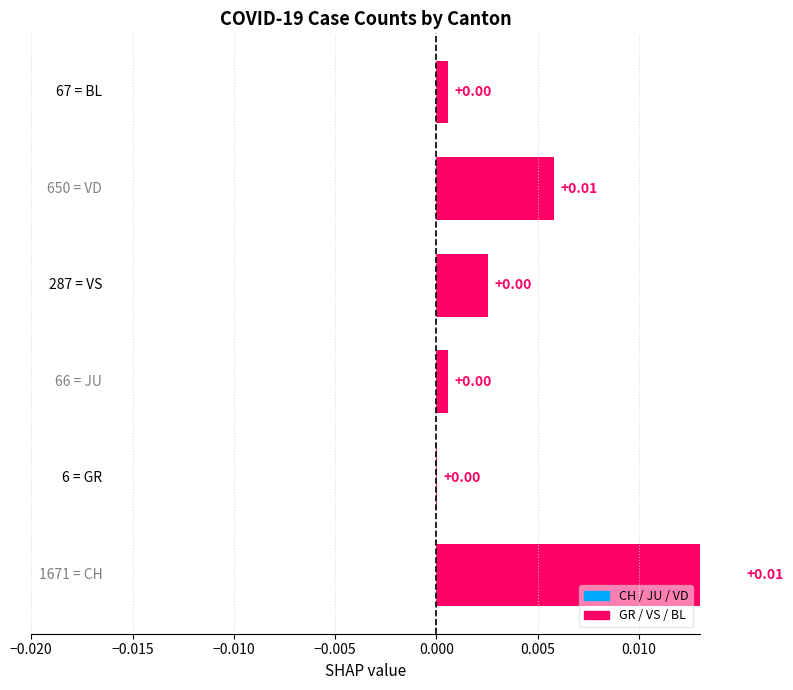

How many bars are there in total?

6